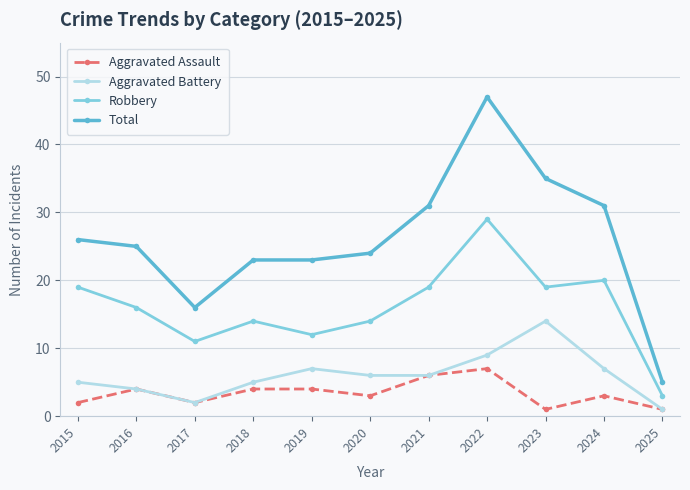

Is this an area chart (filled region under the line)?

No